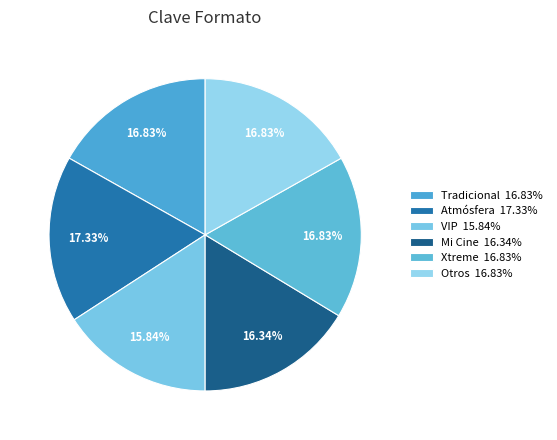

How many segments does this pie chart have?

6